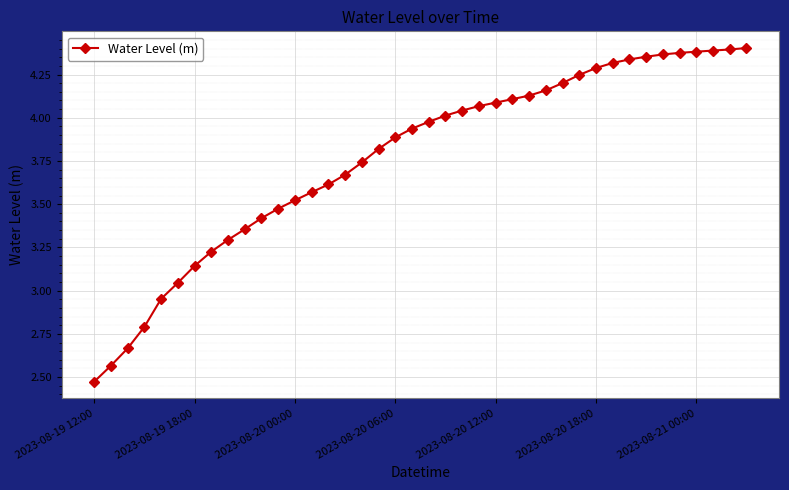

What is the sum of all values?

150.8